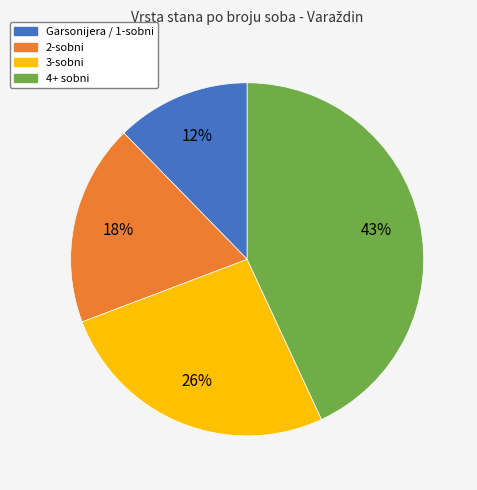

Between 4+ sobni and 3-sobni, which is larger?

4+ sobni